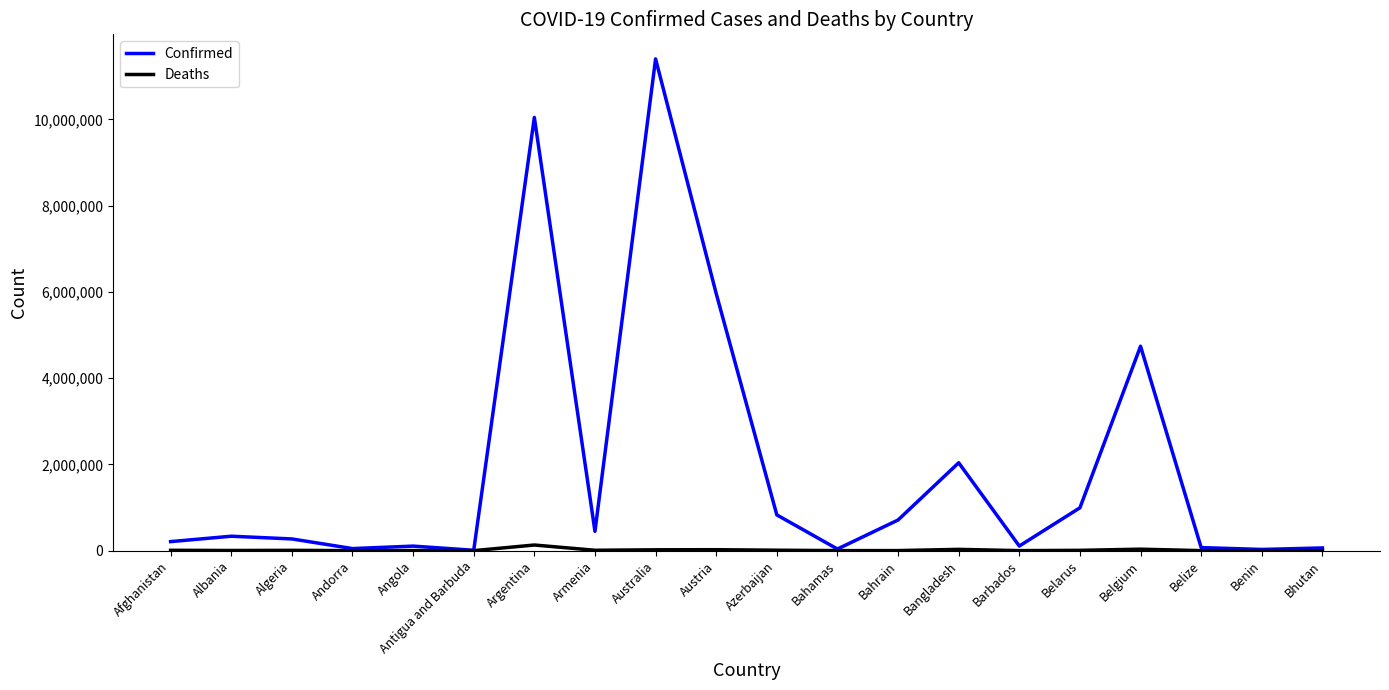

In Confirmed, how many points are higher than both neighbors (excluding endpoints)?

6